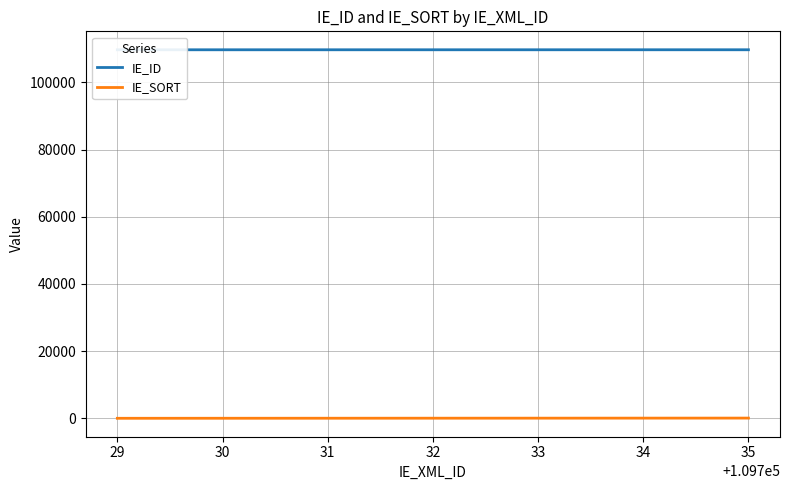

What is the difference between the maximum and minimum values in the IE_ID series?

6